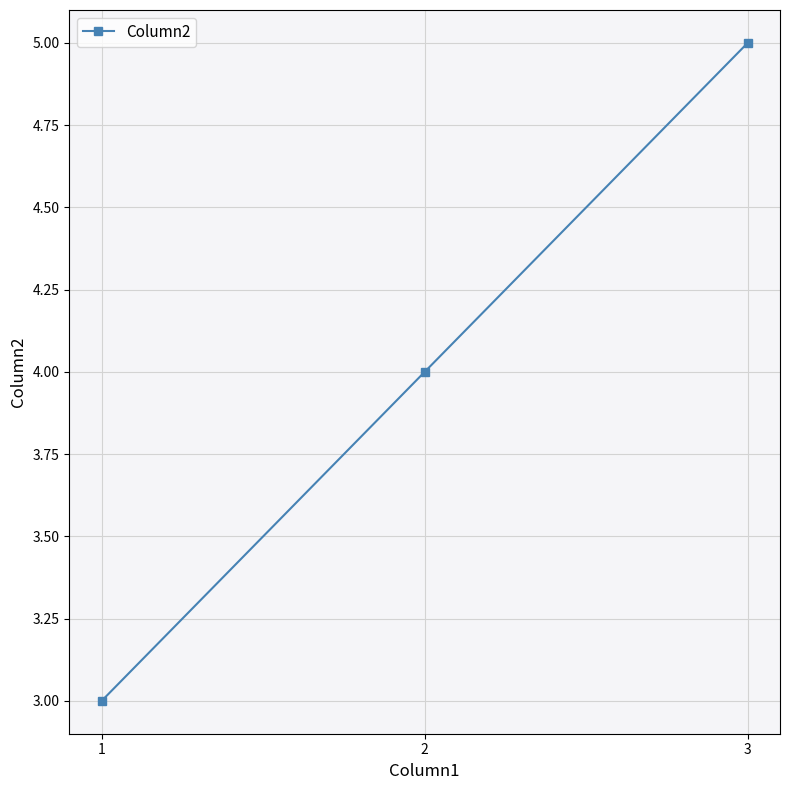

What is the value of the 1st point from the left?

3